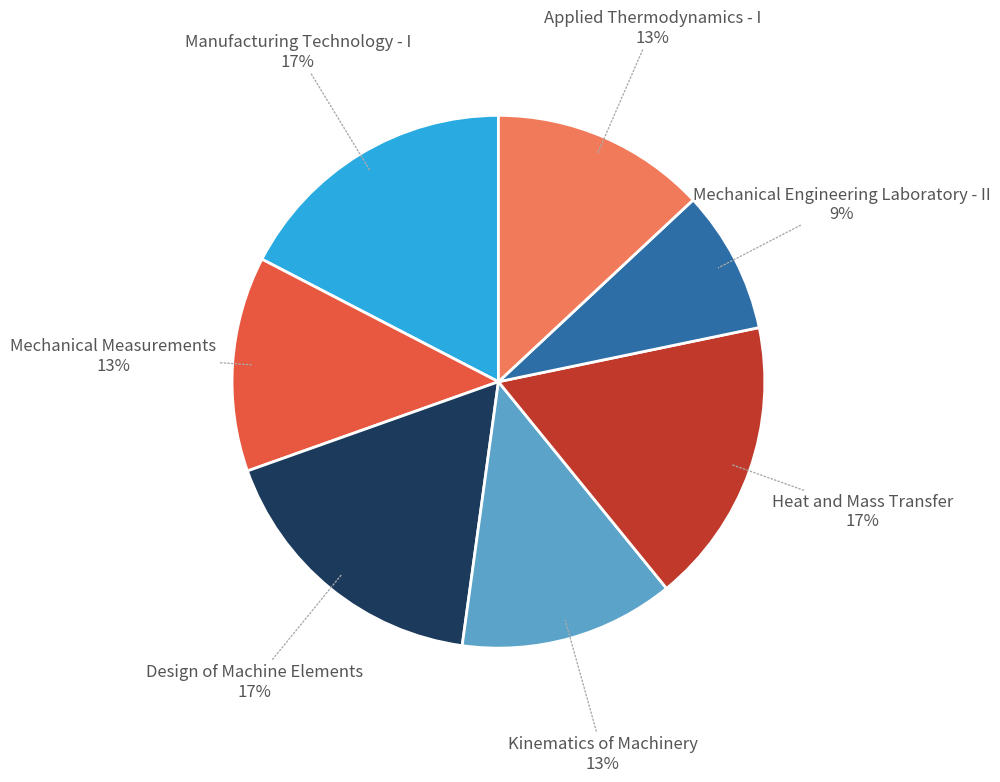

Do Mechanical Engineering Laboratory - II and Mechanical Measurements together represent more than half of the pie?

No